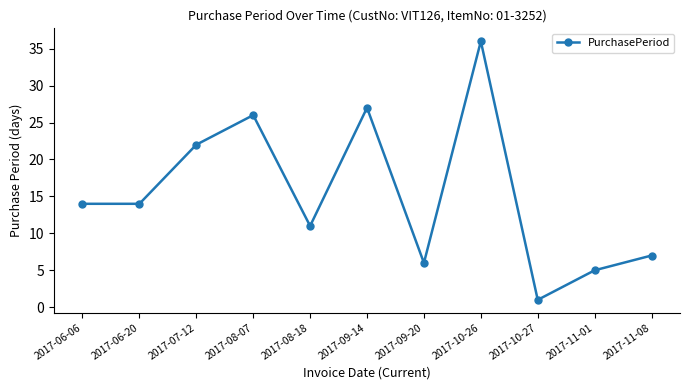

Which has a higher value, 2017-09-14 or 2017-11-08?

2017-09-14